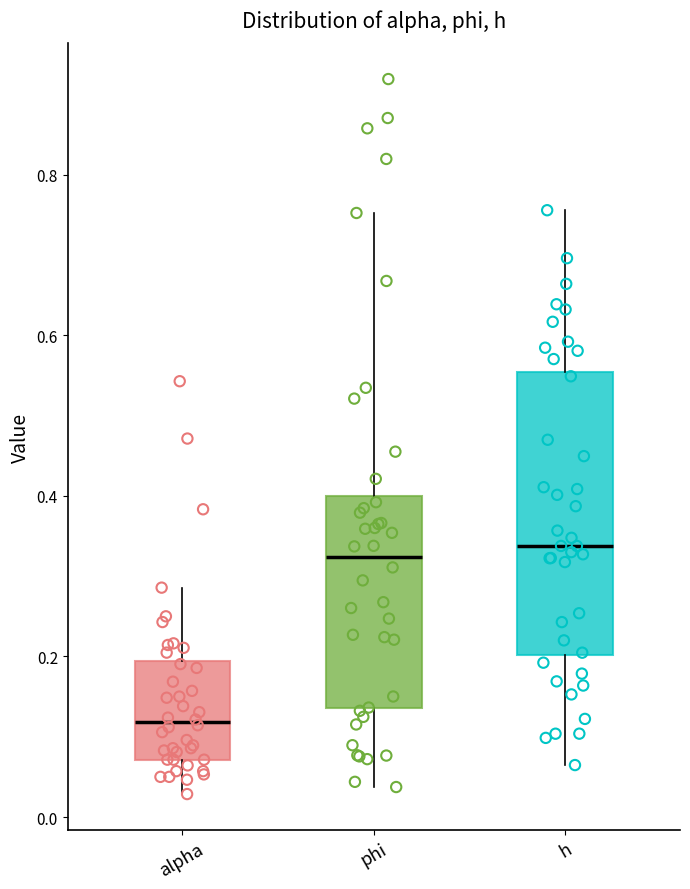

Comparing the boxes themselves (not the whiskers), which one is the tallest?

h